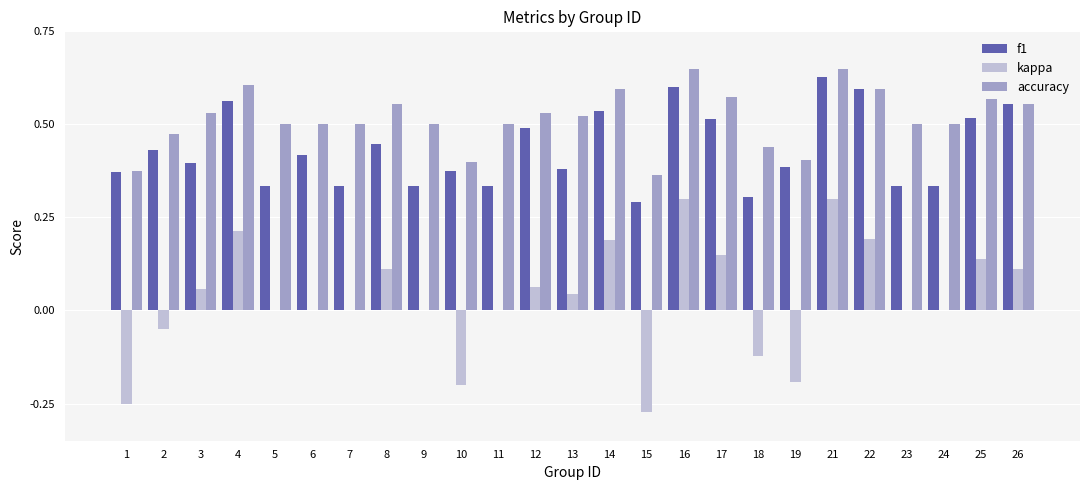

Which series changed the most between 2 and 10?

kappa